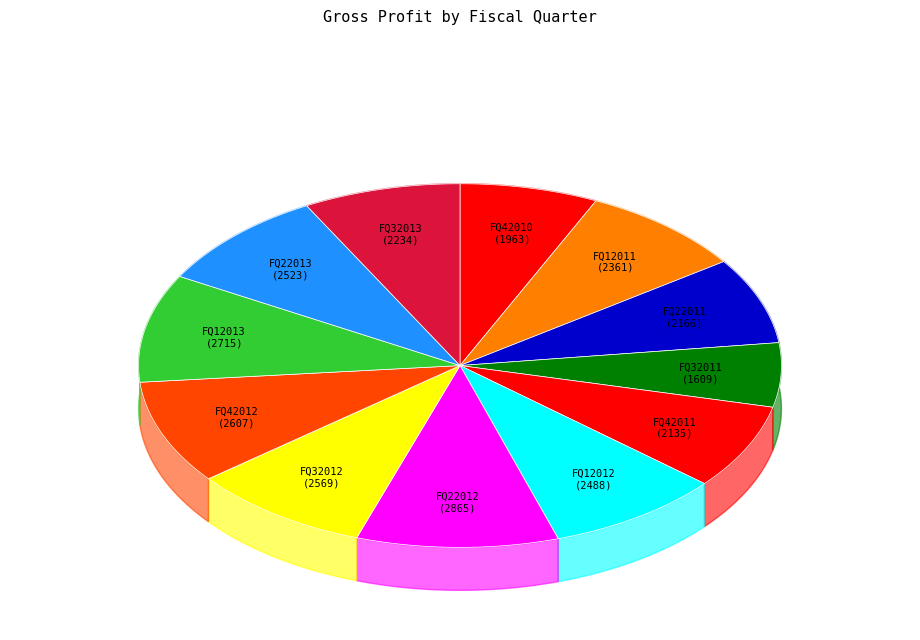

To the nearest percent, what percentage of the pie is FQ12011?

8%